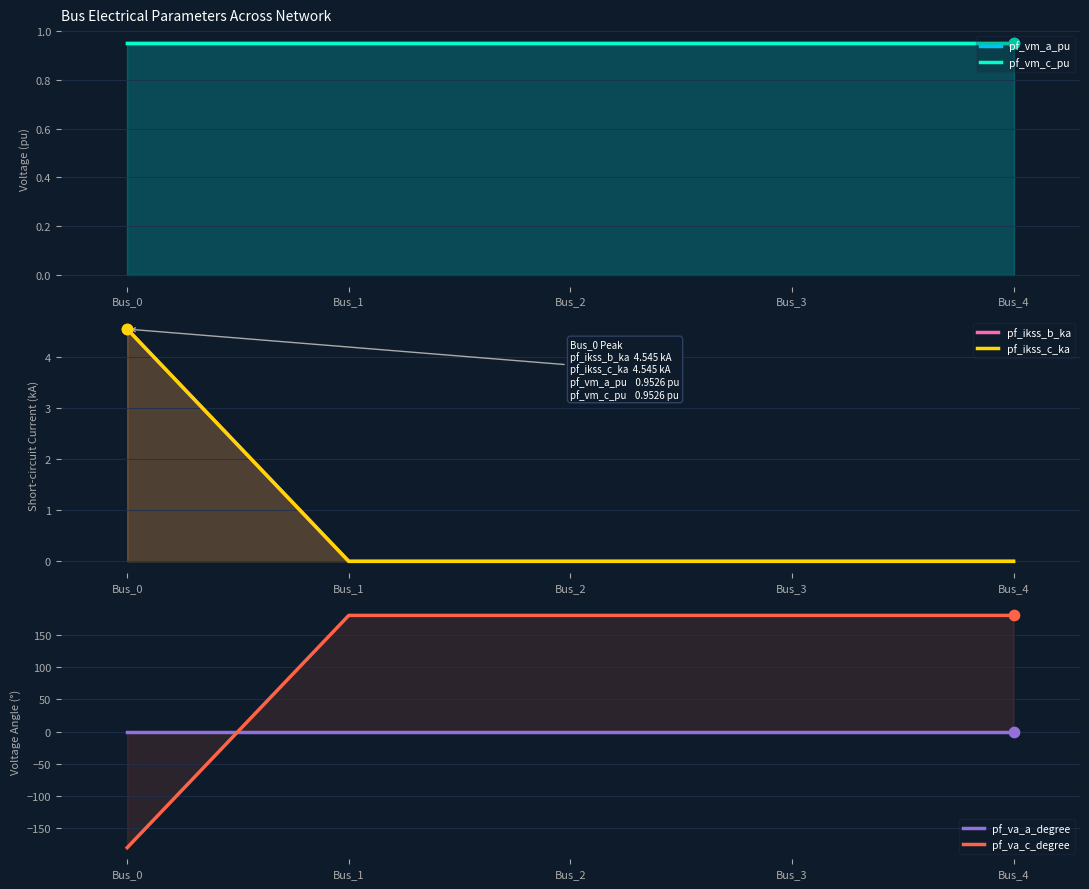

What is the total value across all series at Bus_4?

181.9